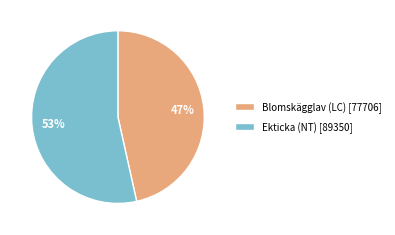

Which slice is the smallest?

Blomskägglav (LC) [77706]